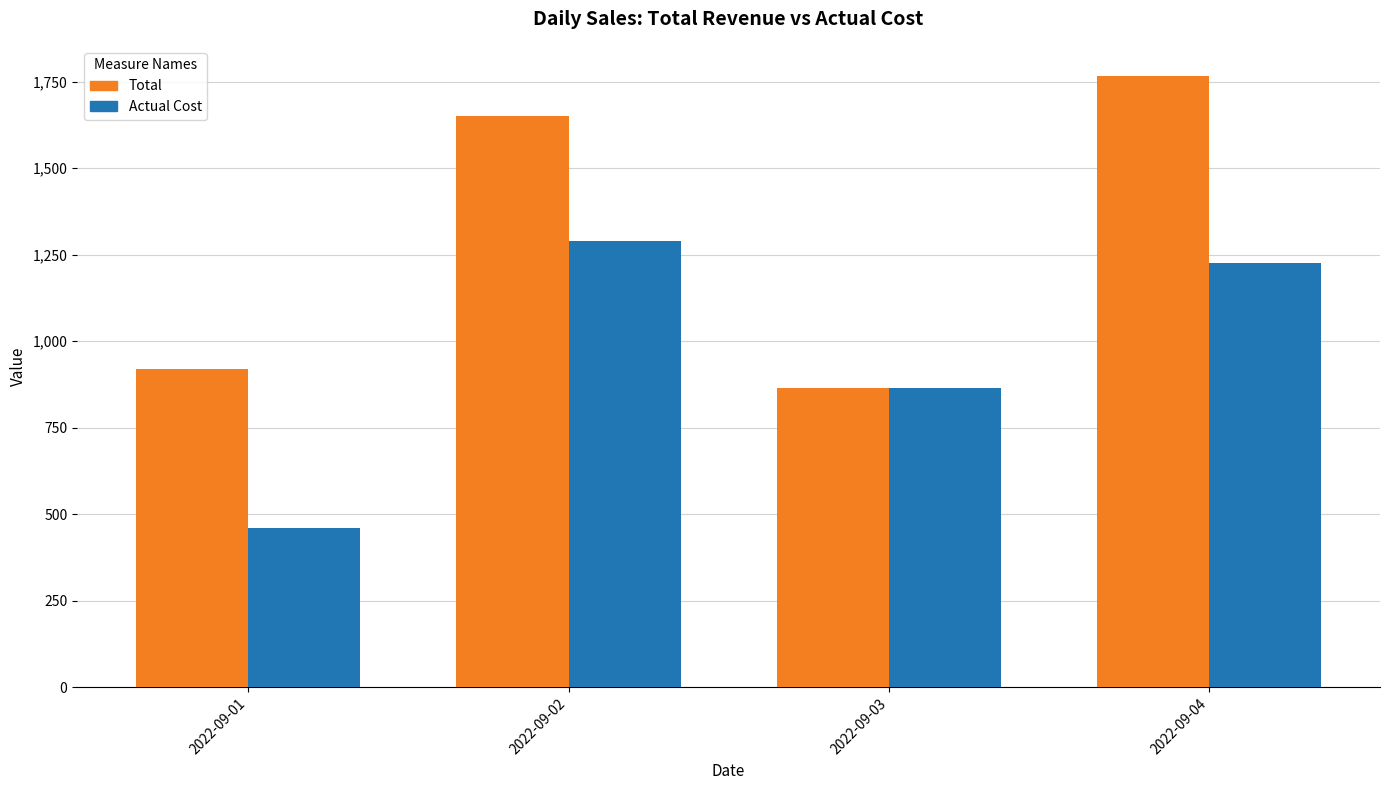

At which category is the sum across all series the highest?

2022-09-04